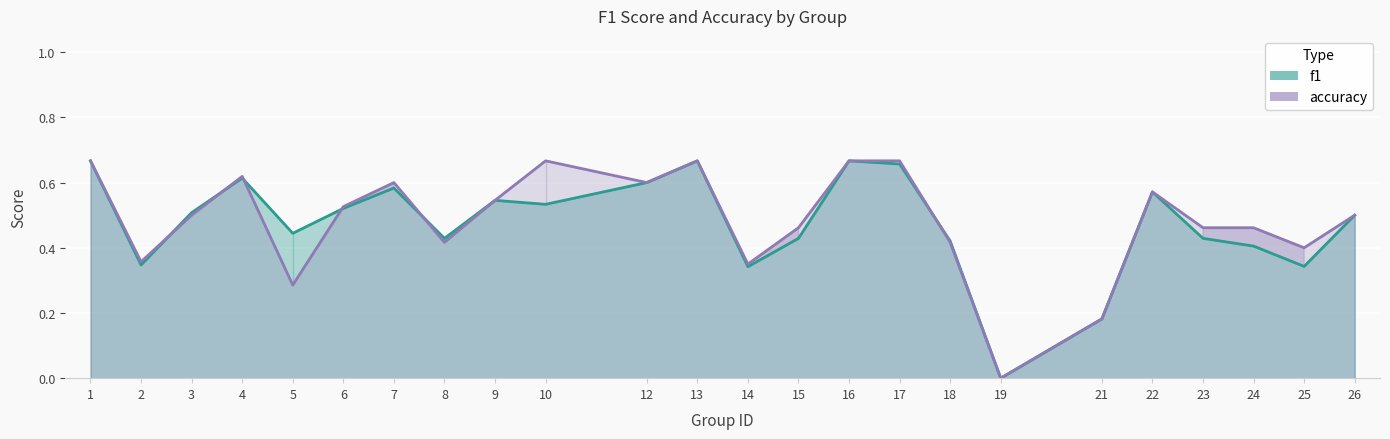

Reading left to right, what are all the values shown in this chart?

f1: 0.7	0.3	0.5	0.6	0.4	0.5	0.6	0.4	0.5	0.5	0.6	0.7	0.3	0.4	0.7	0.7	0.4	0.0	0.2	0.6	0.4	0.4	0.3	0.5
accuracy: 0.7	0.4	0.5	0.6	0.3	0.5	0.6	0.4	0.5	0.7	0.6	0.7	0.3	0.5	0.7	0.7	0.4	0.0	0.2	0.6	0.5	0.5	0.4	0.5